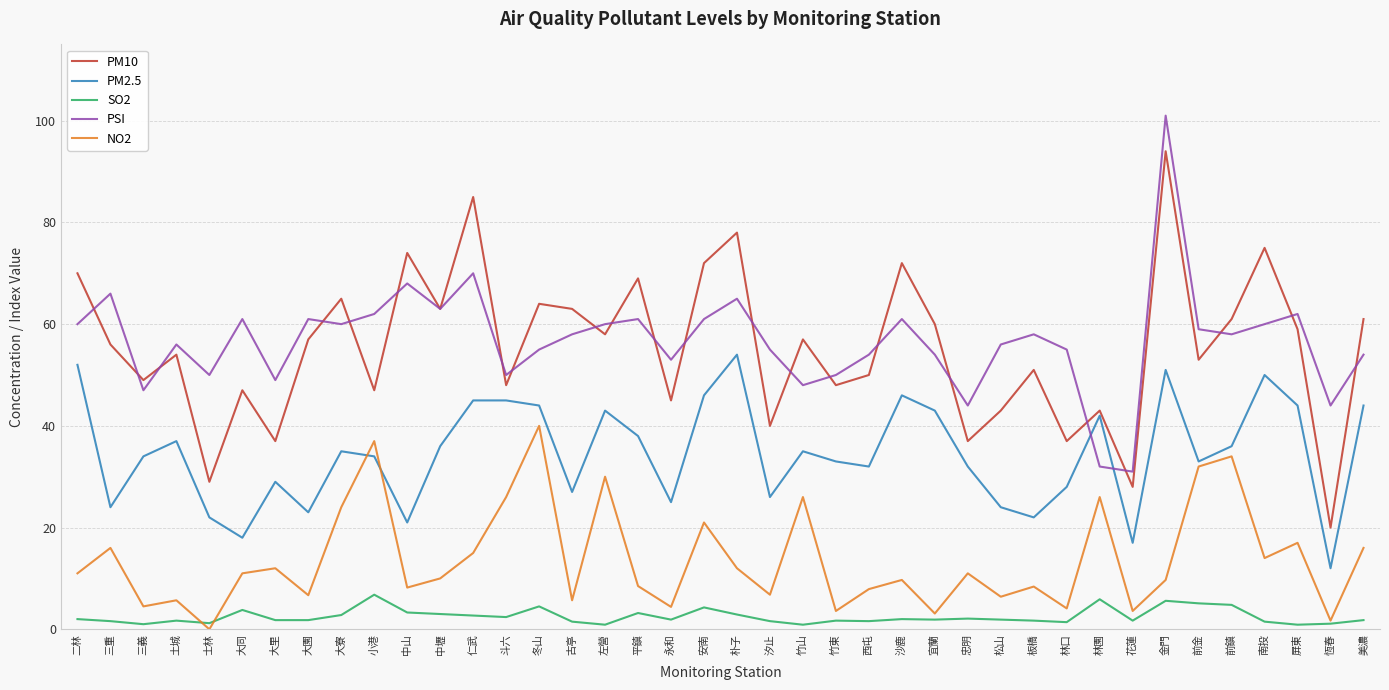

At which category does PSI reach its first local valley?

三義